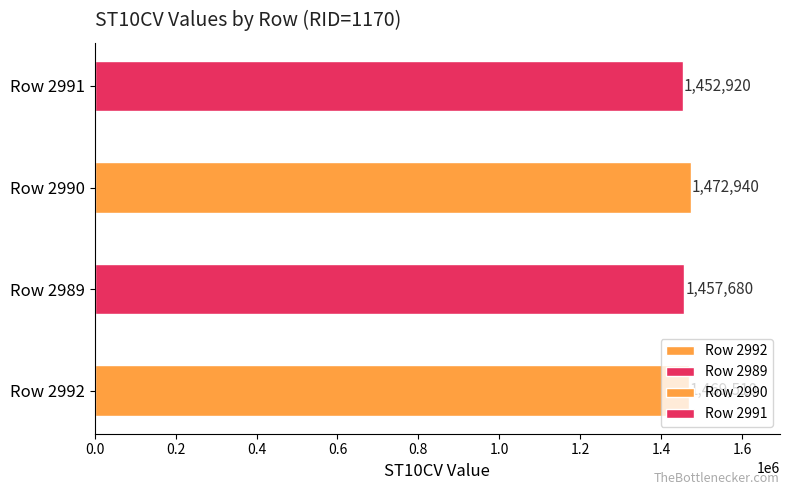

How many bars are there in total?

4